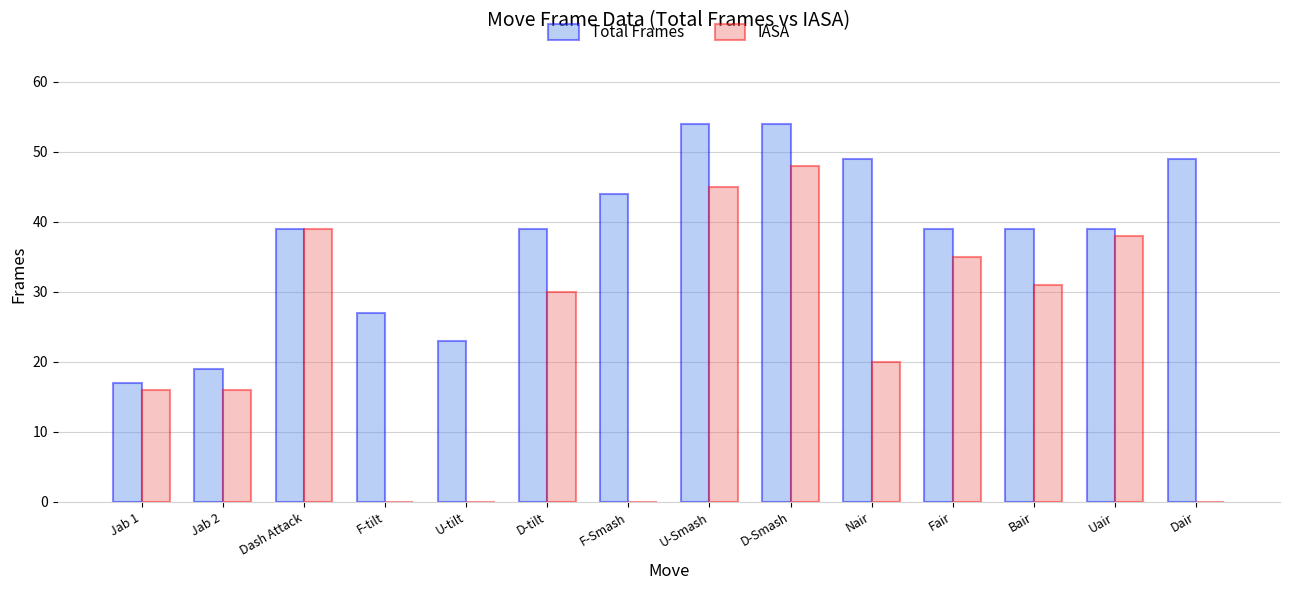

Reading left to right, transcribe all the data shown in this chart.

Total Frames: 17	19	39	27	23	39	44	54	54	49	39	39	39	49
IASA: 16	16	39	0	0	30	0	45	48	20	35	31	38	0